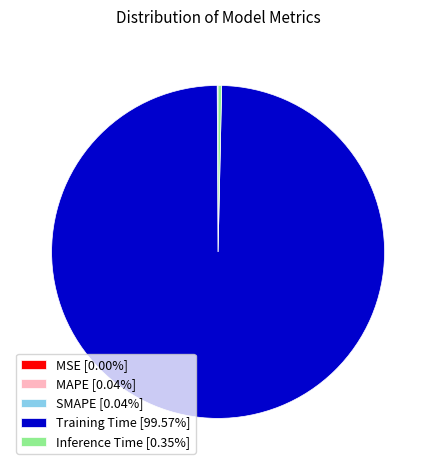

Is the sum of Training Time [99.57%] and Inference Time [0.35%] greater than half?

Yes